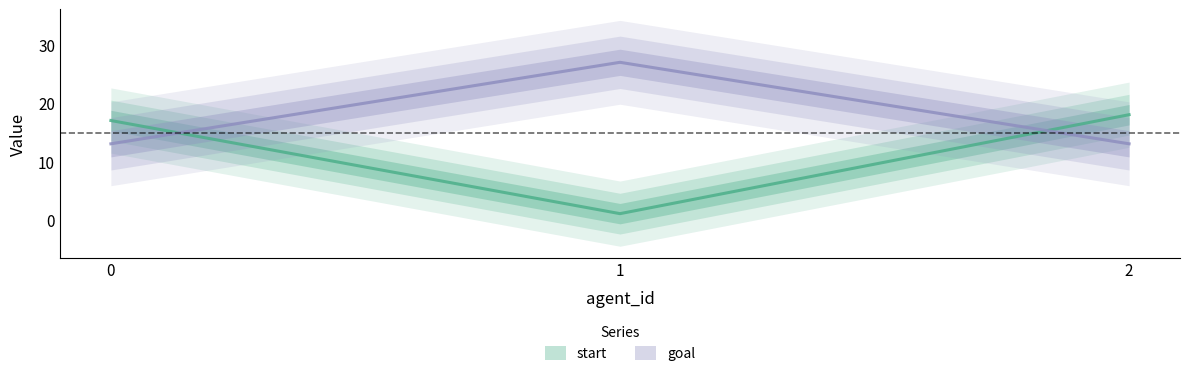

What is the sum of the start values at 2 and 1?

19